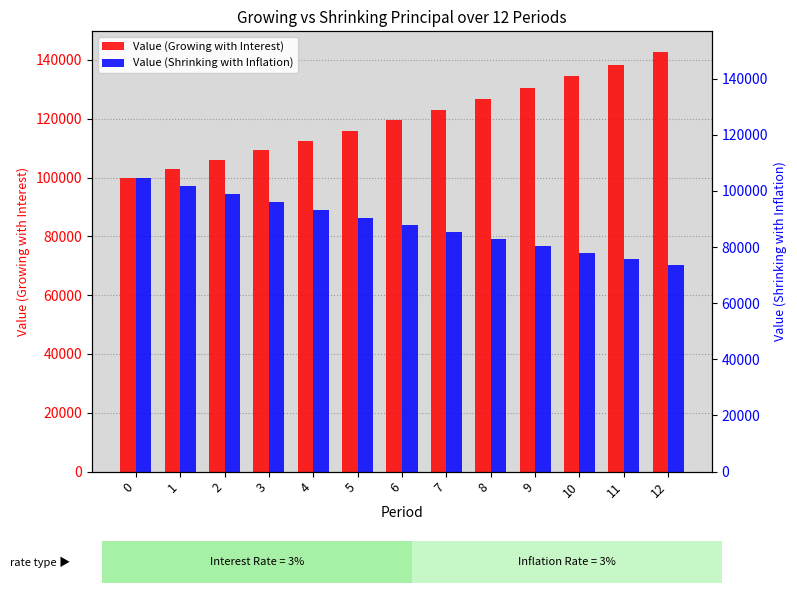

At which category is the sum across all series the highest?

12